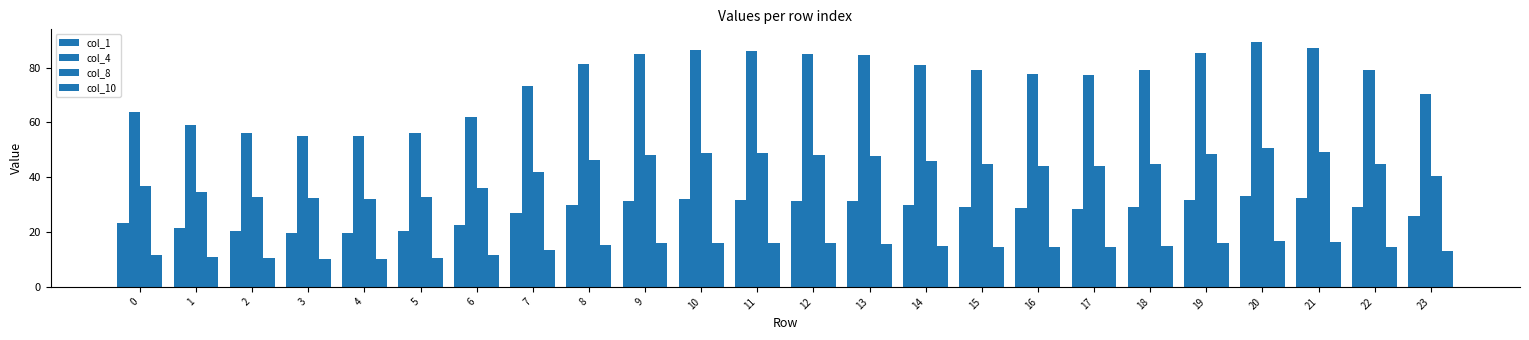

What is the value of the col_8 bar at the 9th from the left?

46.1